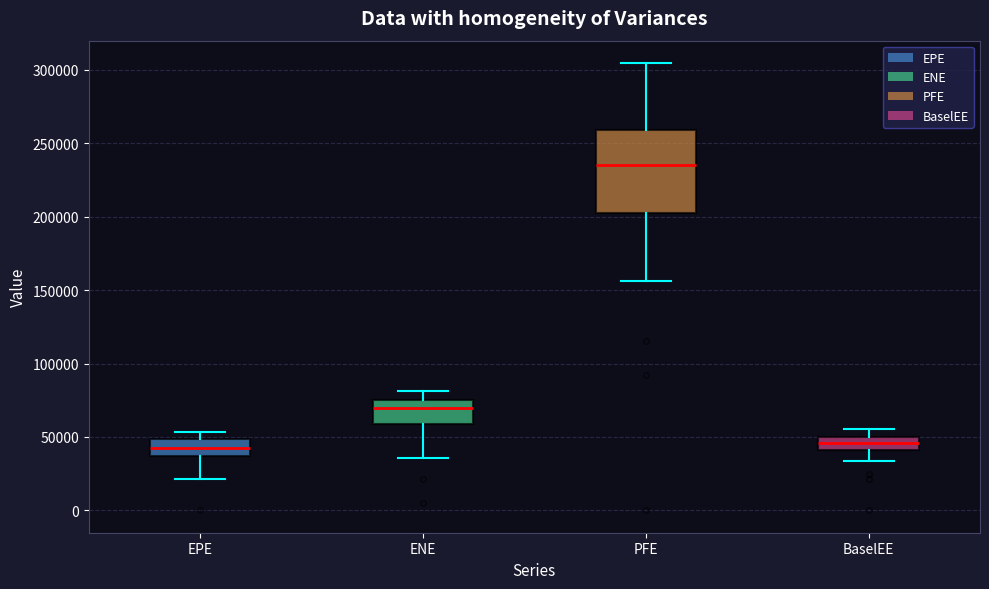

Reading left to right, transcribe this box plot: for each box, give where its median line is, the range the box spans, and where its two whiskers end, as read against the y-axis. The values are not printed on the chart, so give them approximately, as read against the axis.

EPE: median 45000, box 35000 to 50000, whiskers 20000 to 55000
ENE: median 70000, box 60000 to 75000, whiskers 35000 to 80000
PFE: median 235000, box 205000 to 260000, whiskers 155000 to 305000
BaselEE: median 45000, box 40000 to 50000, whiskers 35000 to 55000